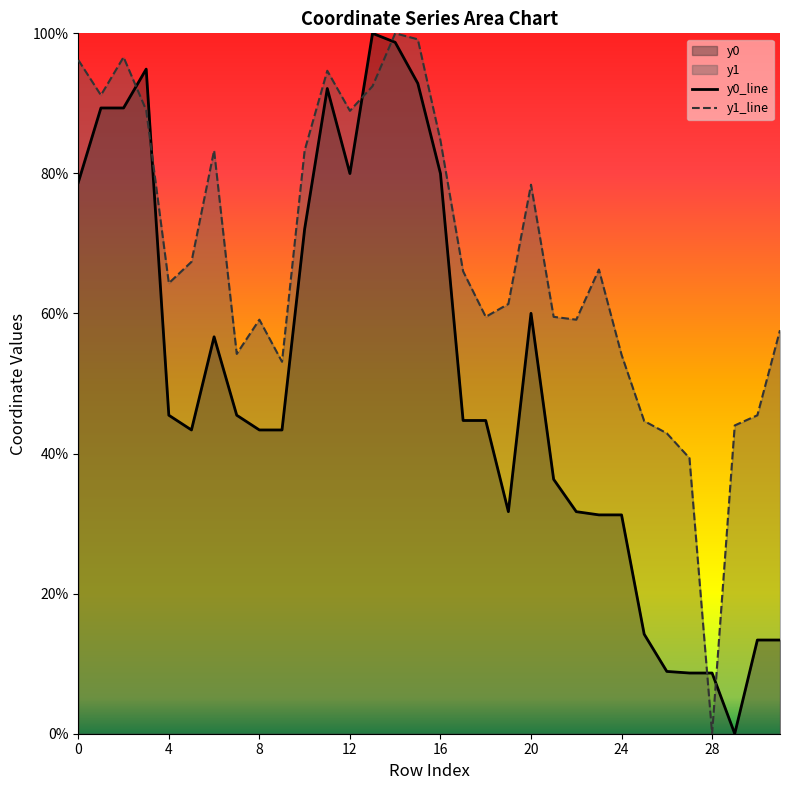

How many categories are shown in the chart?

32